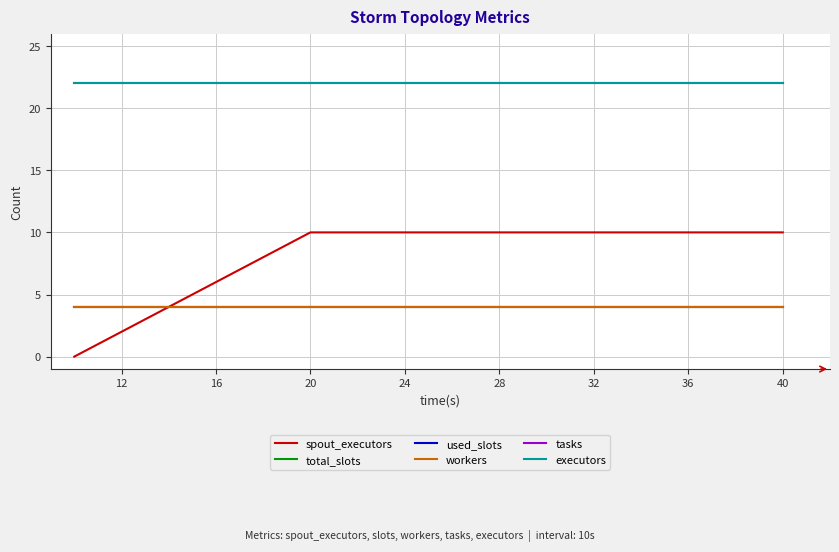

Does the chart have visible grid lines?

Yes